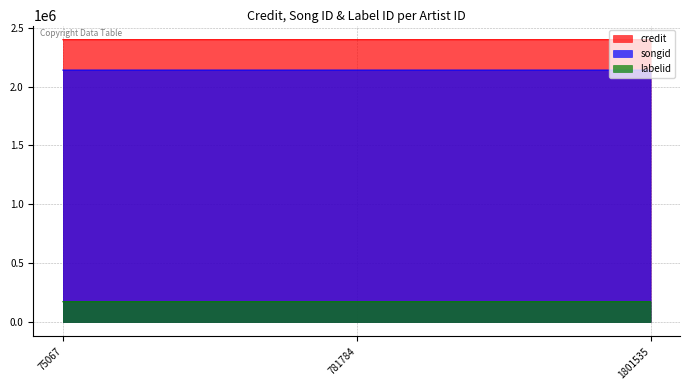

What is the difference between the highest and lowest values at 75067?

2225108